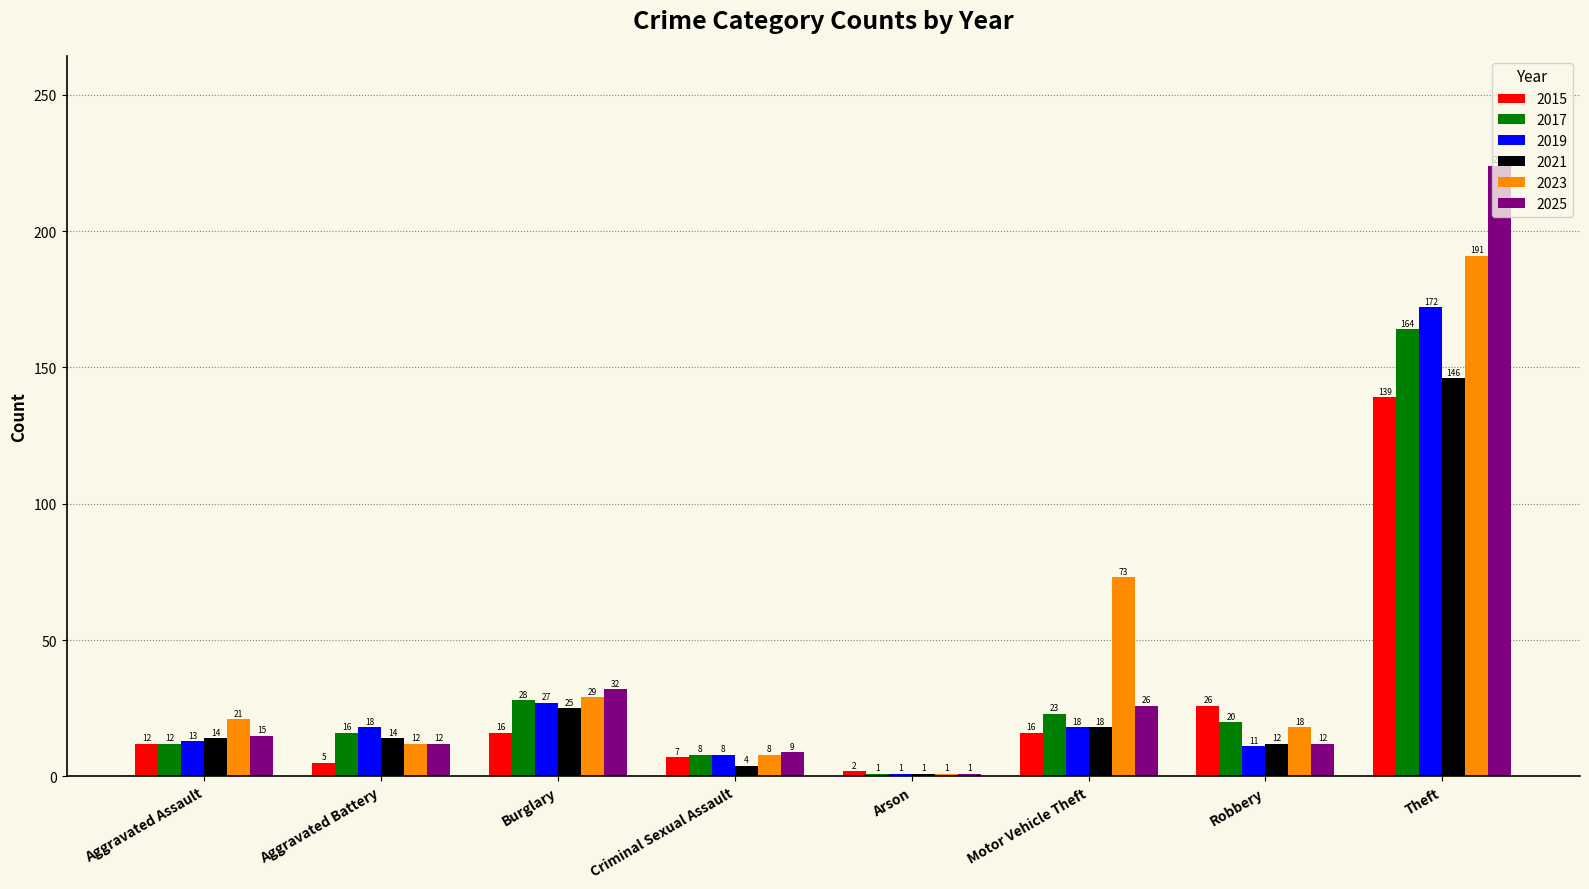

What is the total value across all series at Arson?

7